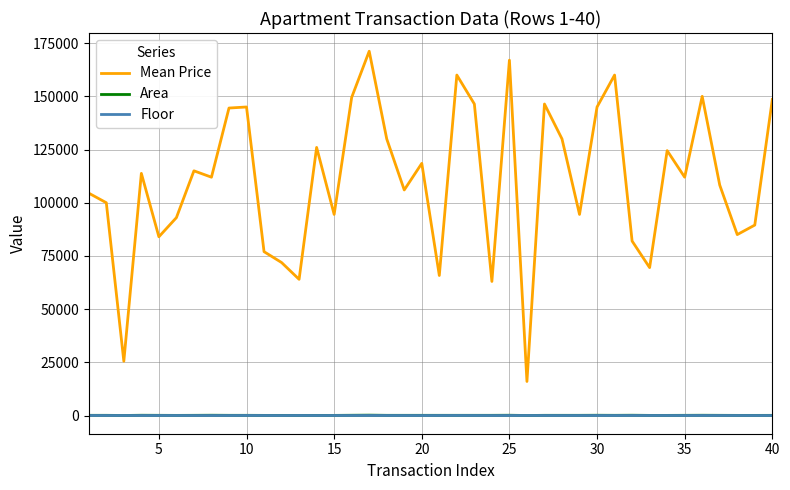

Which series has the largest total across all categories?

Mean Price